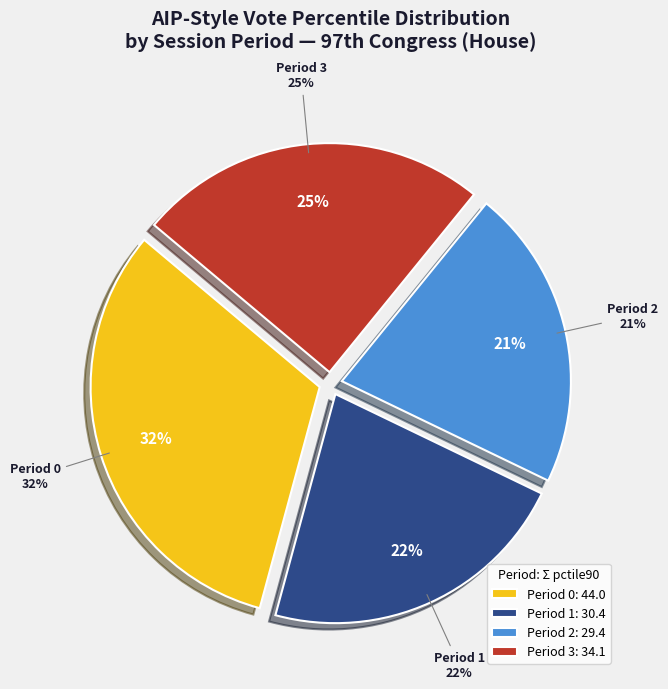

Count the number of slices in the pie.

4